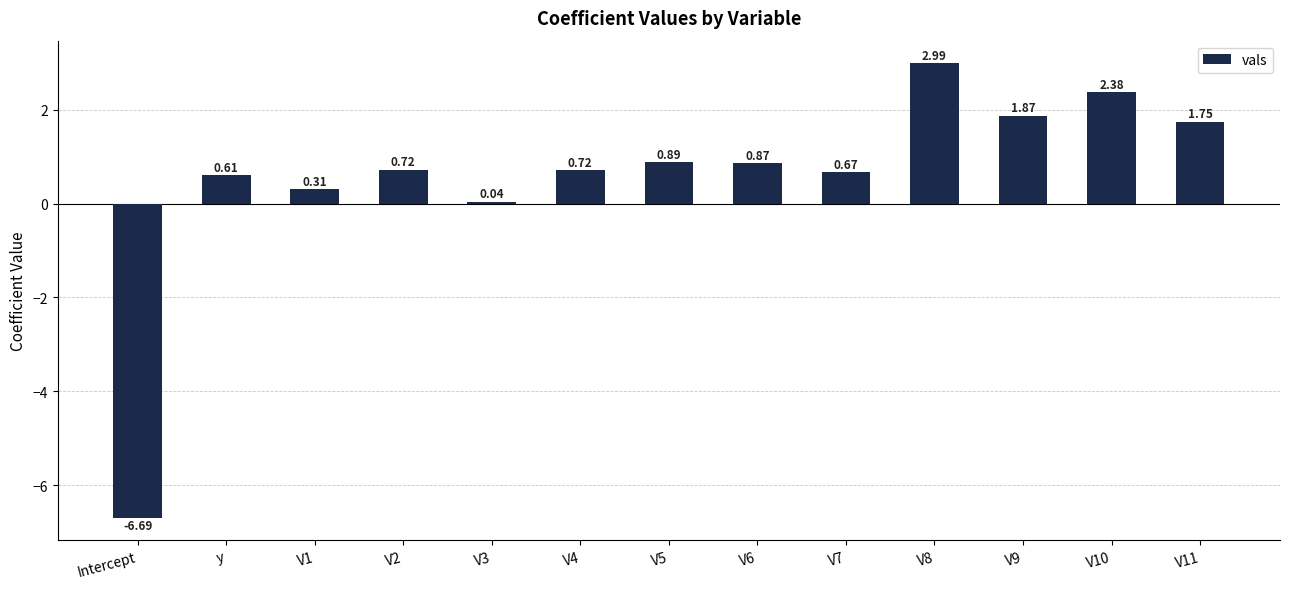

What is the change in value from V10 to V11?

-0.6